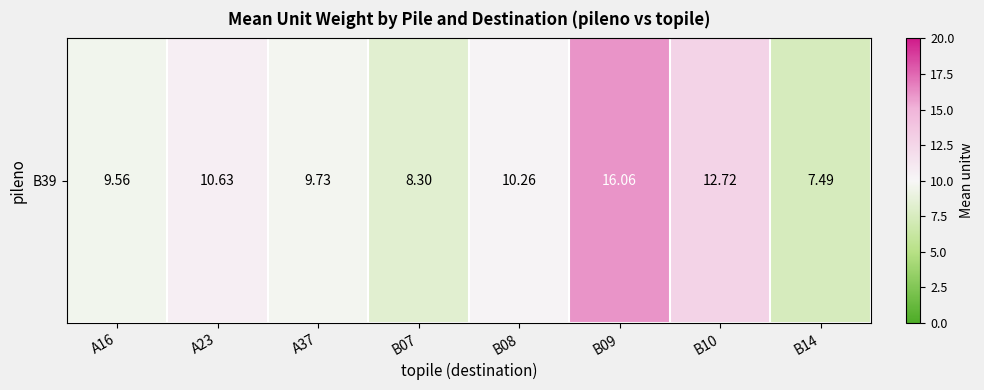

What is the greatest value displayed?

16.1